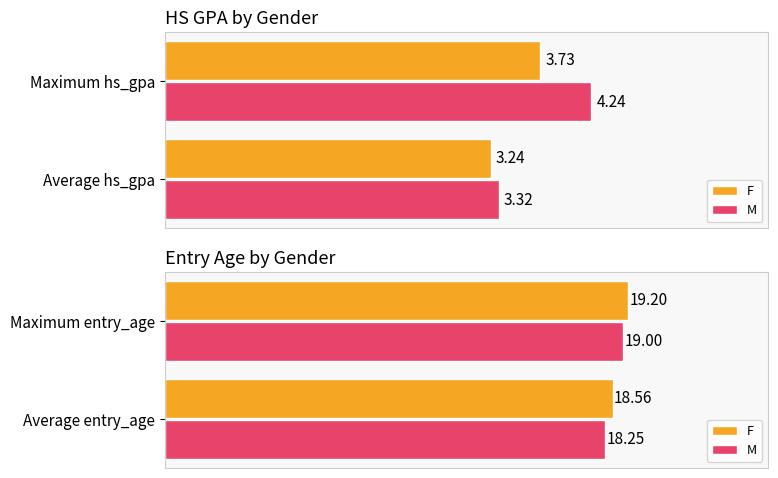

What is the approximate value of M at Maximum entry_age?

19.0